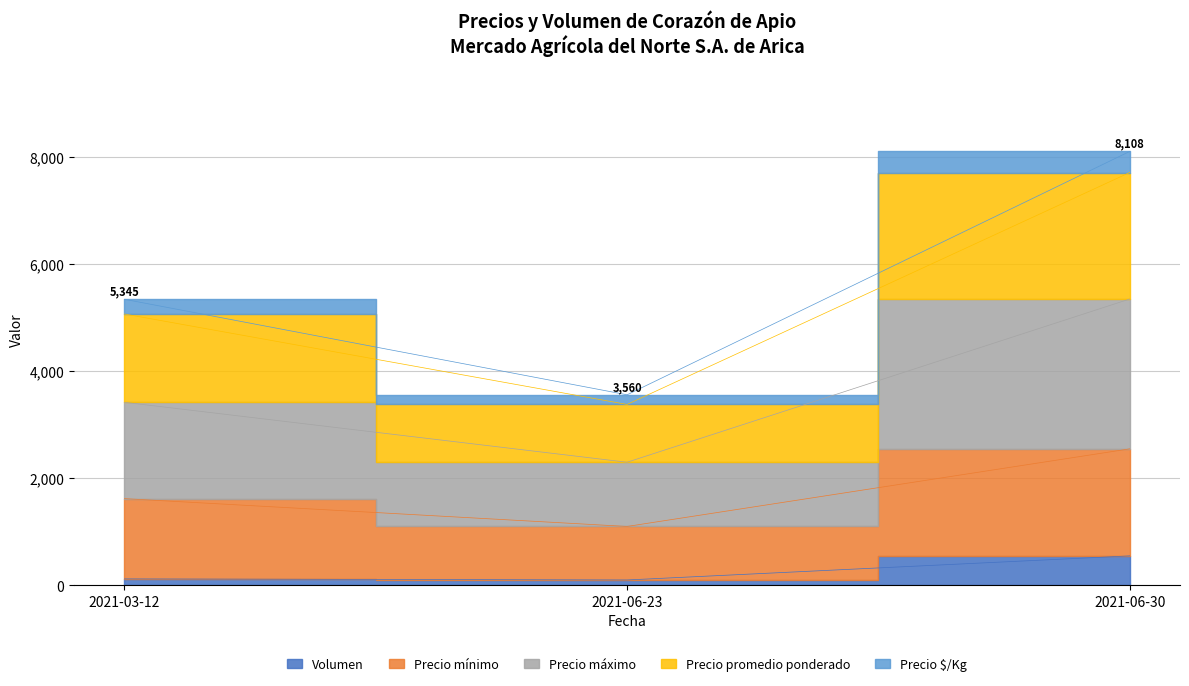

Rank the categories by Precio mínimo value from lowest to highest.

2021-06-23, 2021-03-12, 2021-06-30